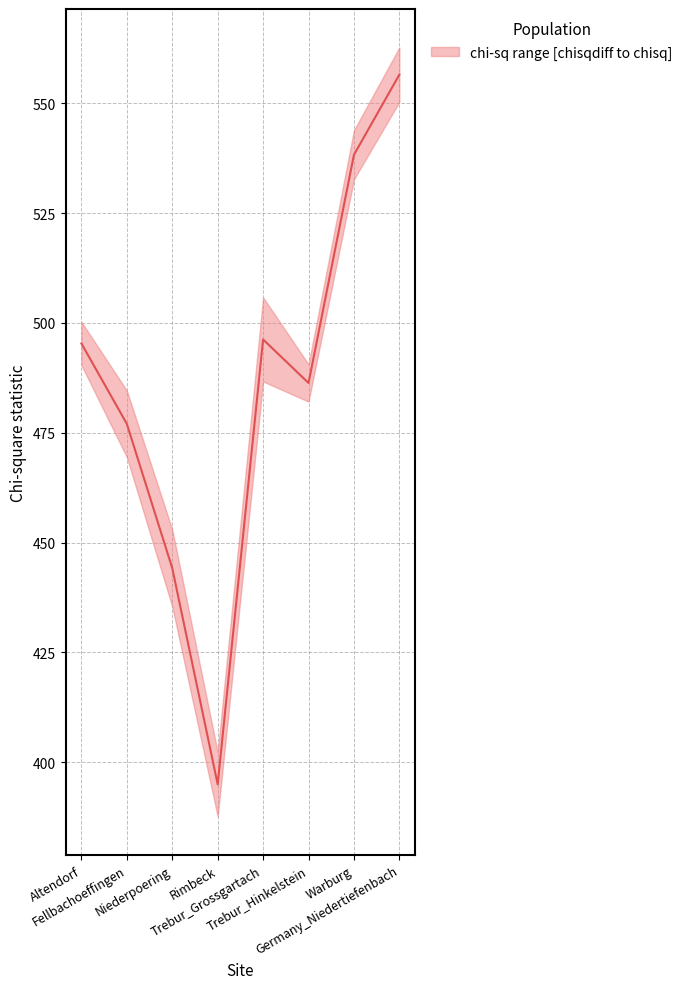

Reading left to right, list all the values displayed in this chart.

495.3	477.0	444.2	395.0	496.2	486.3	538.3	556.5